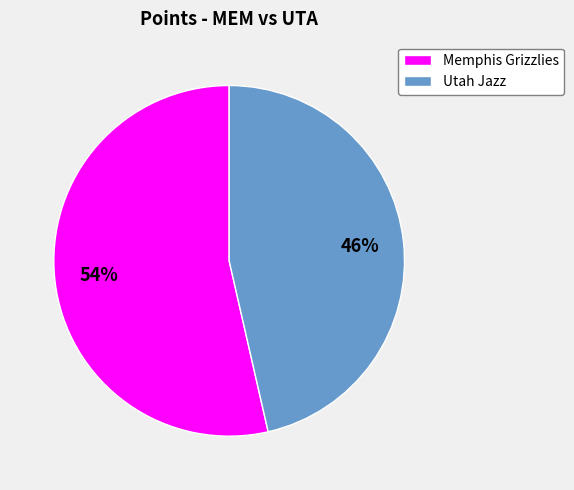

Rank the categories by value from highest to lowest.

Memphis Grizzlies, Utah Jazz